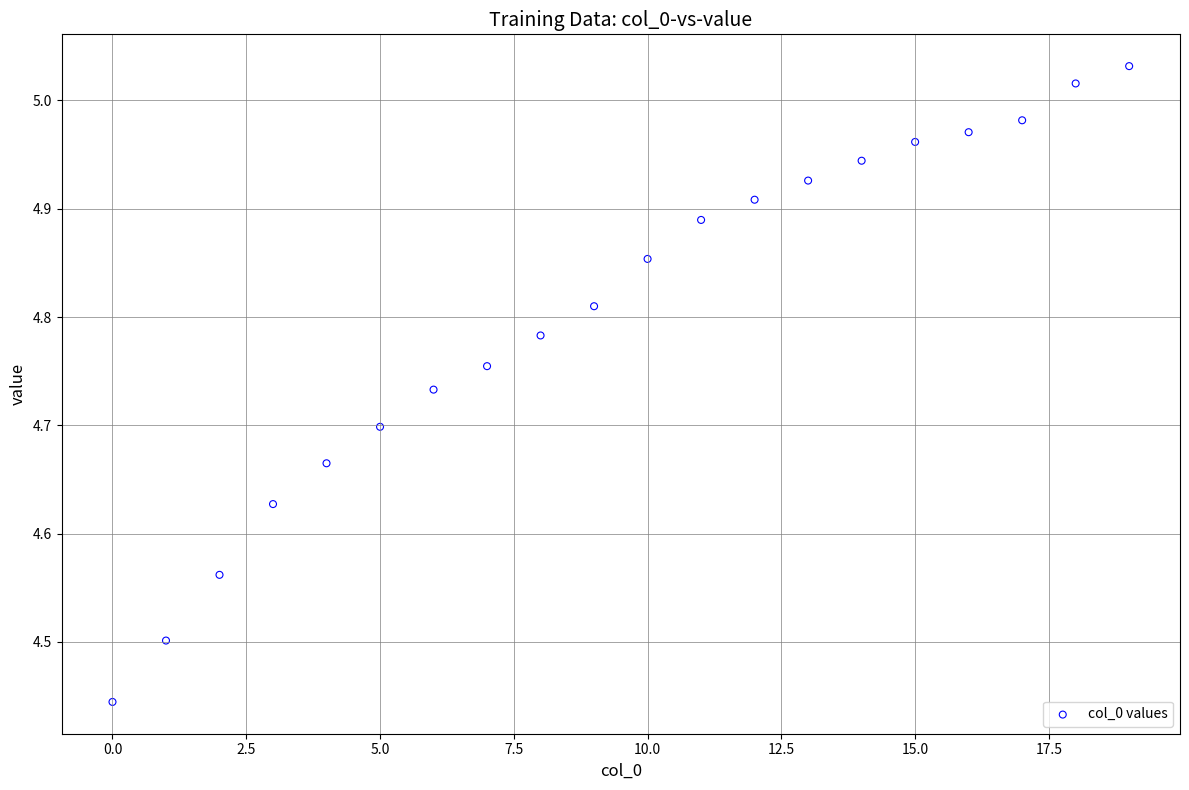

What is the range of Y values (max minus min)?

0.6